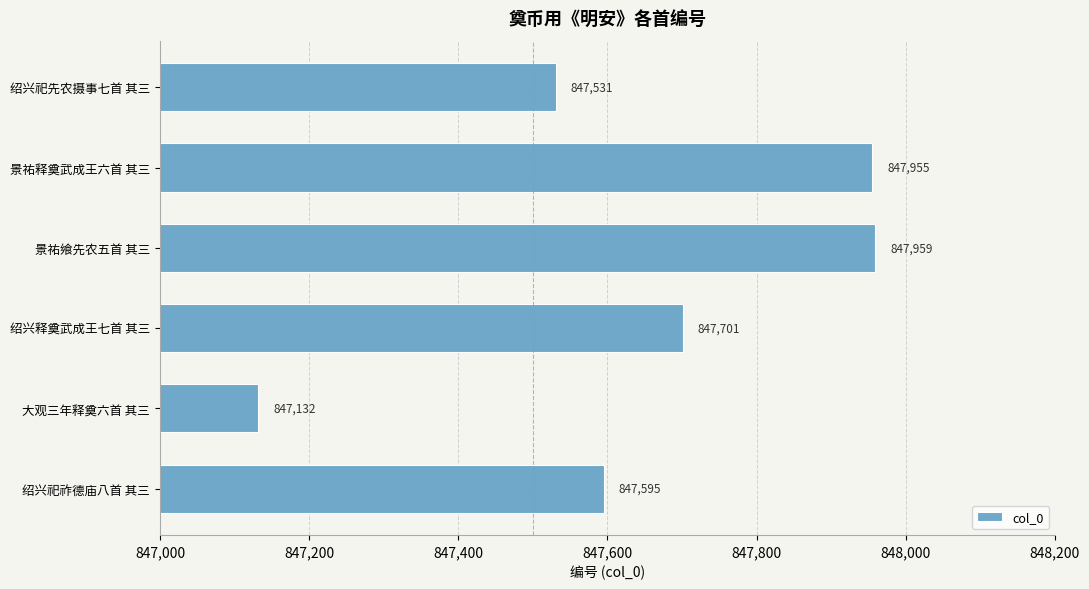

How many values are below 847701?

3